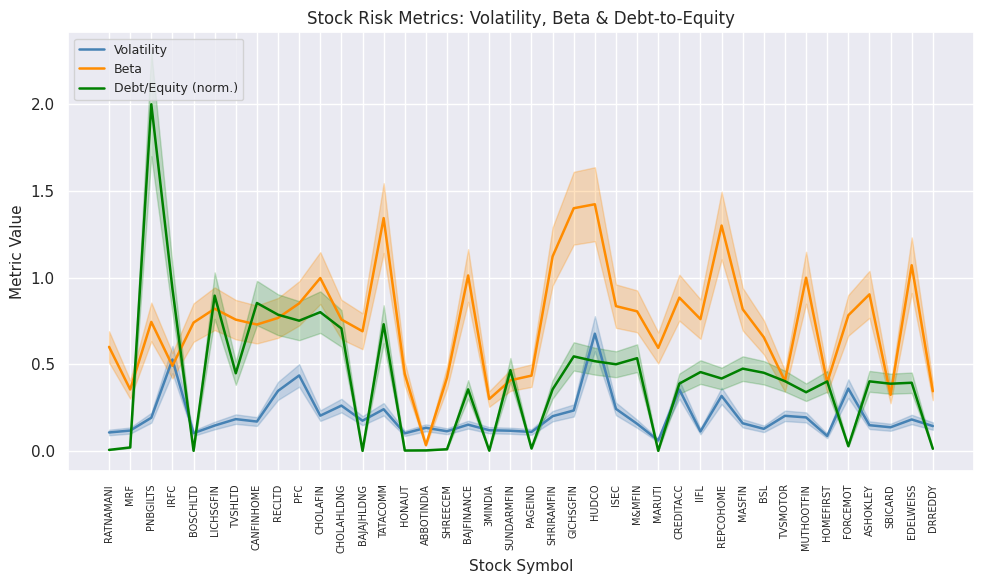

How many times do Debt/Equity (norm.) and Volatility cross each other?

18